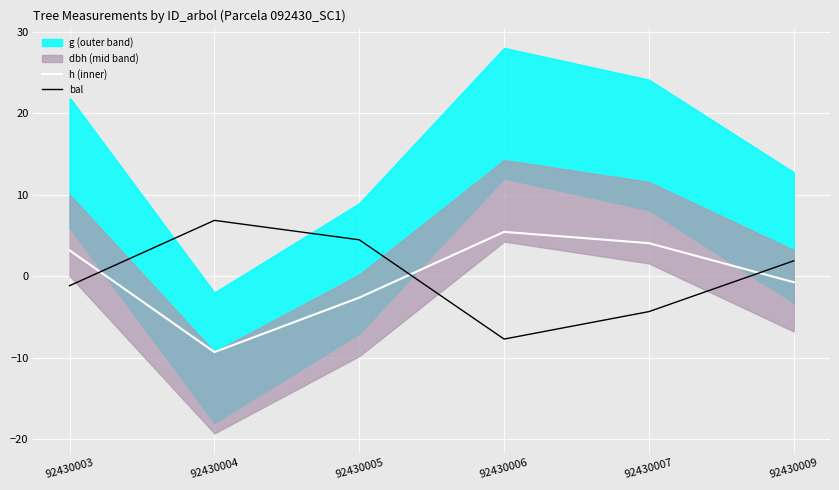

True or false: bal has a value of -7.7 at 92430006.

True